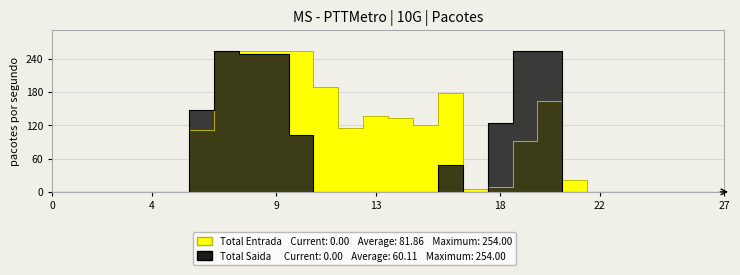

In Total Saida, how many points are lower than both neighbors (excluding endpoints)?

1